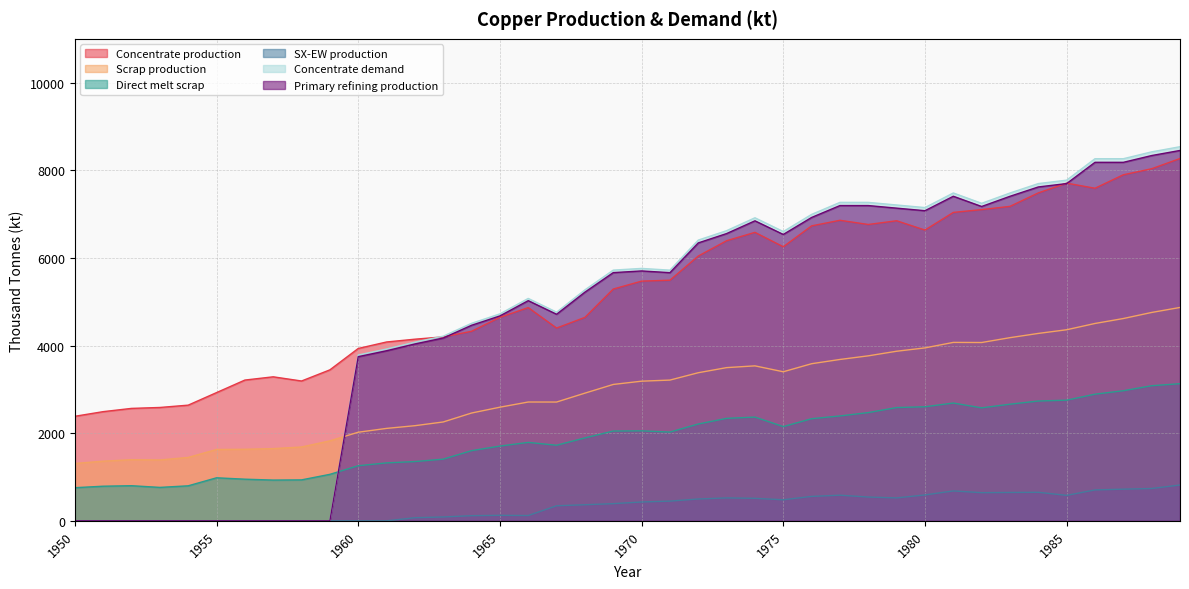

At how many categories does at least one series exceed 3985?

29